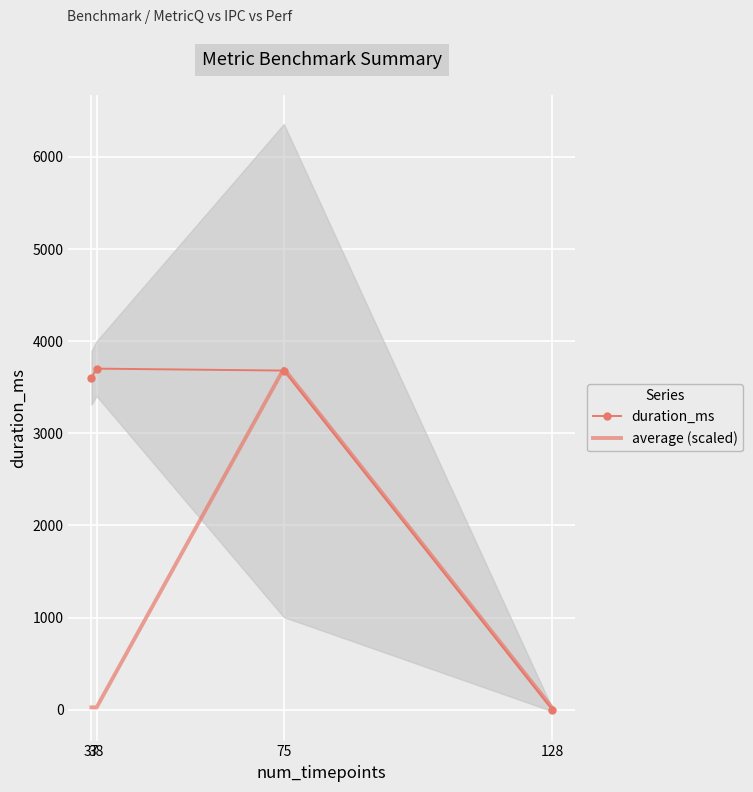

Reading right to left, extract all data points from this chart.

duration_ms: 128=0.0	75=3681.0	38=3702.0	37=3602.0
average (scaled): 128=20.2	75=3702.0	38=23.1	37=25.0